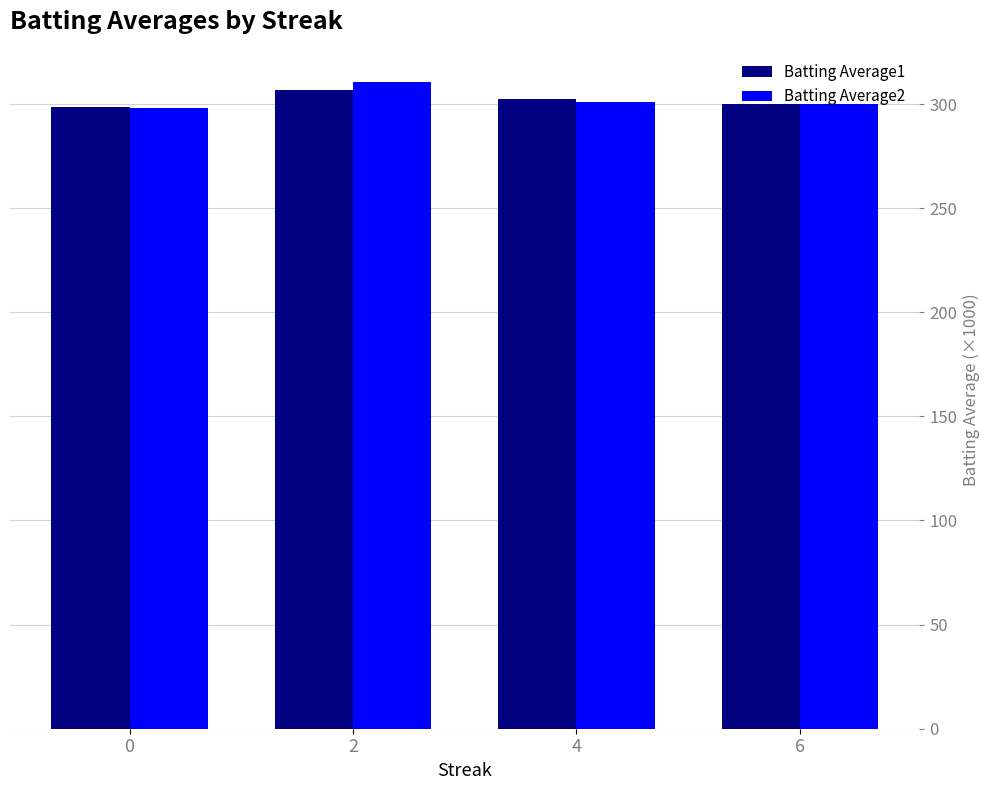

What is the highest value of the Batting Average2 series?

310.5